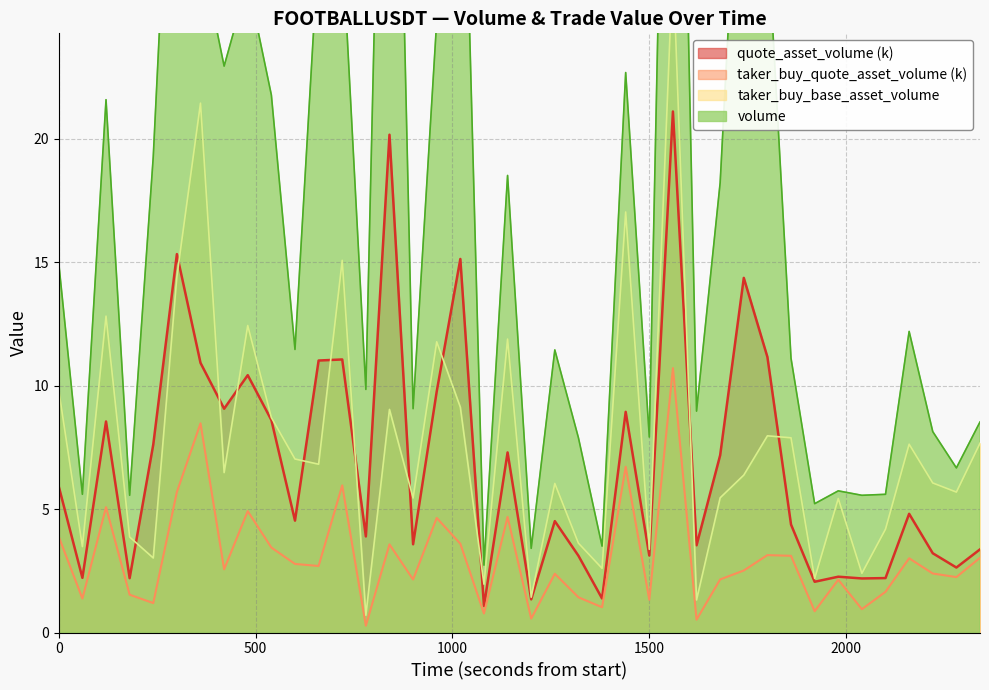

In quote_asset_volume, how many points are higher than both neighbors (excluding endpoints)?

13